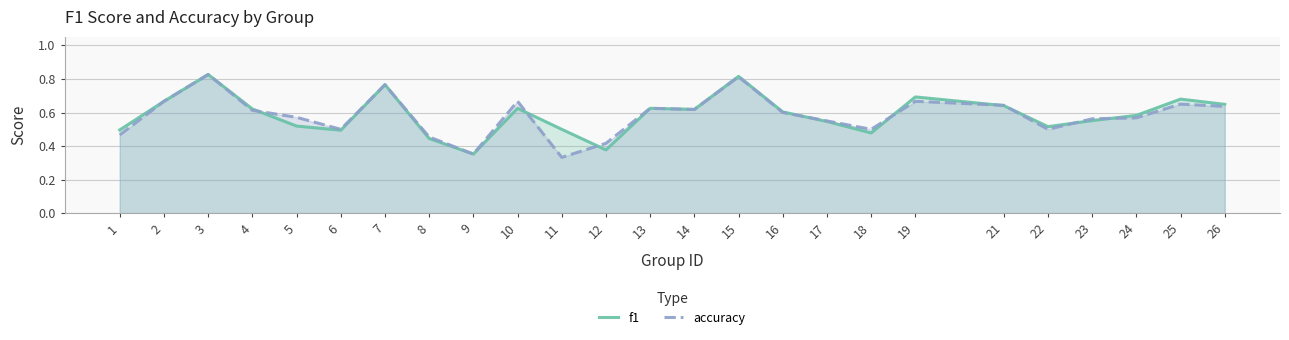

Which series has the largest total across all categories?

f1